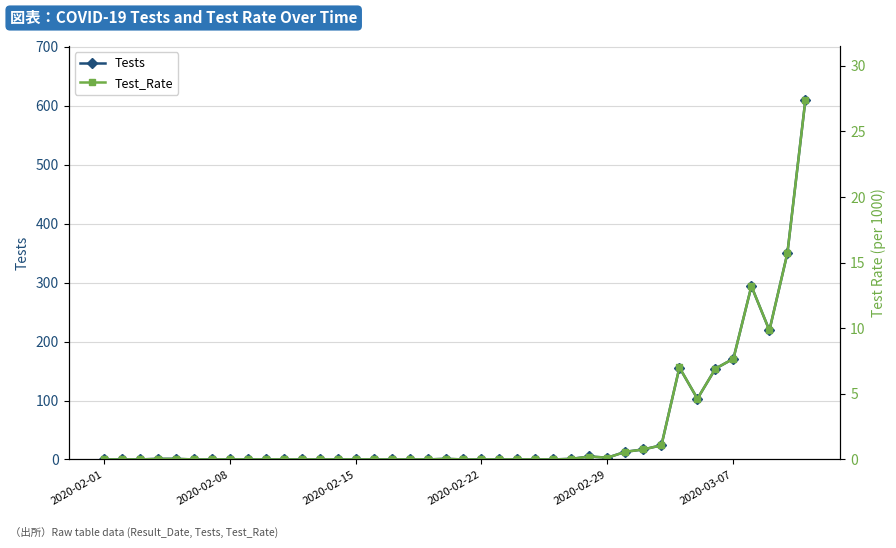

What position from the right is 10?

30